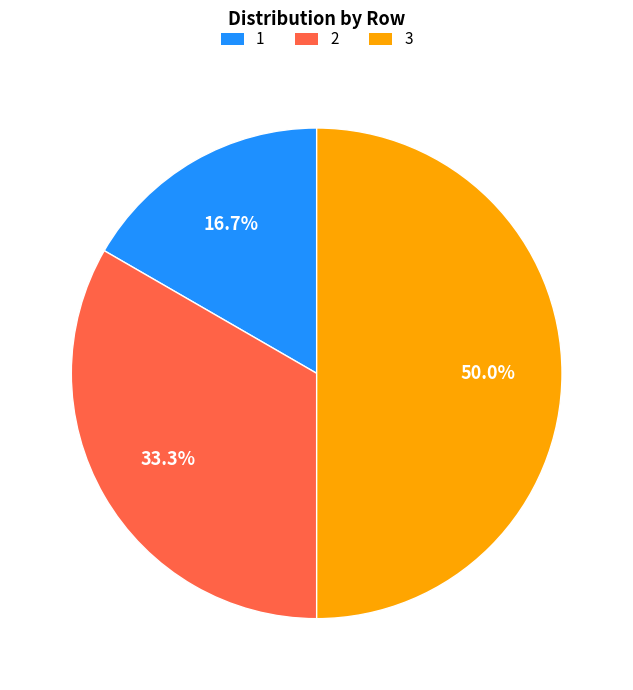

Is 2 the majority of the pie?

No